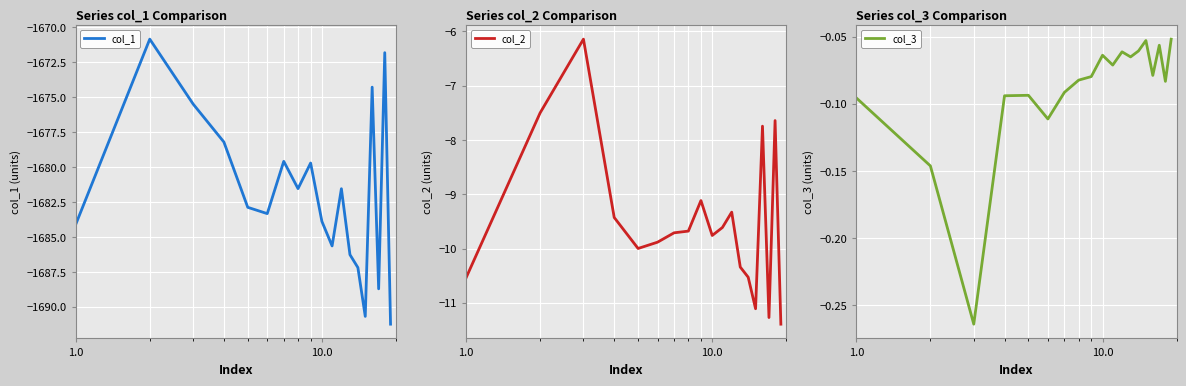

What is the average value of the col_1 series?

-1681.9